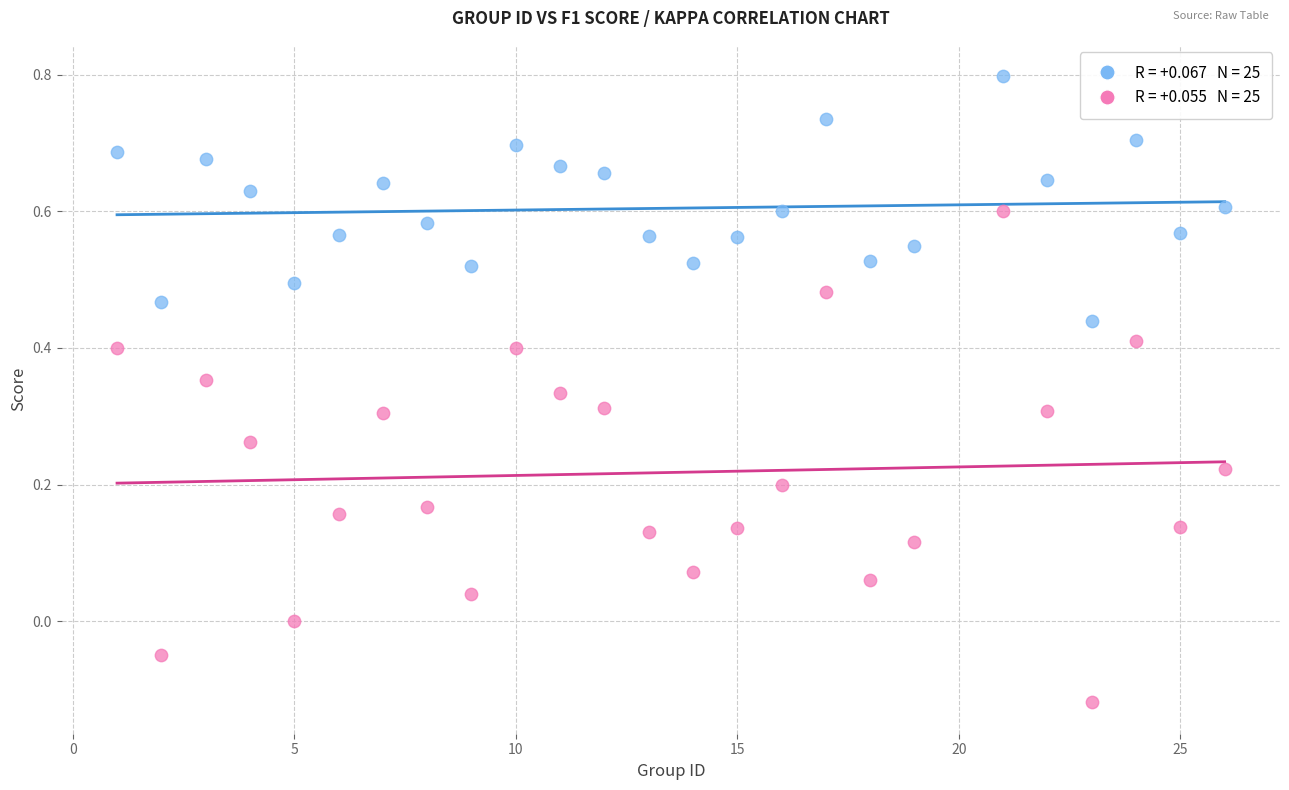

Across all data points, what is the range of X values (max minus min)?

25.0